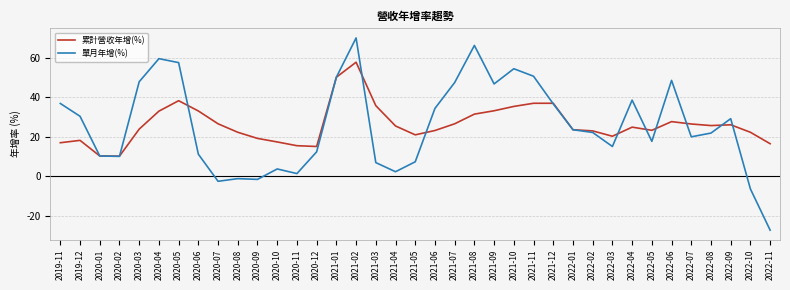

At how many categories does at least one series exceed 40?

11